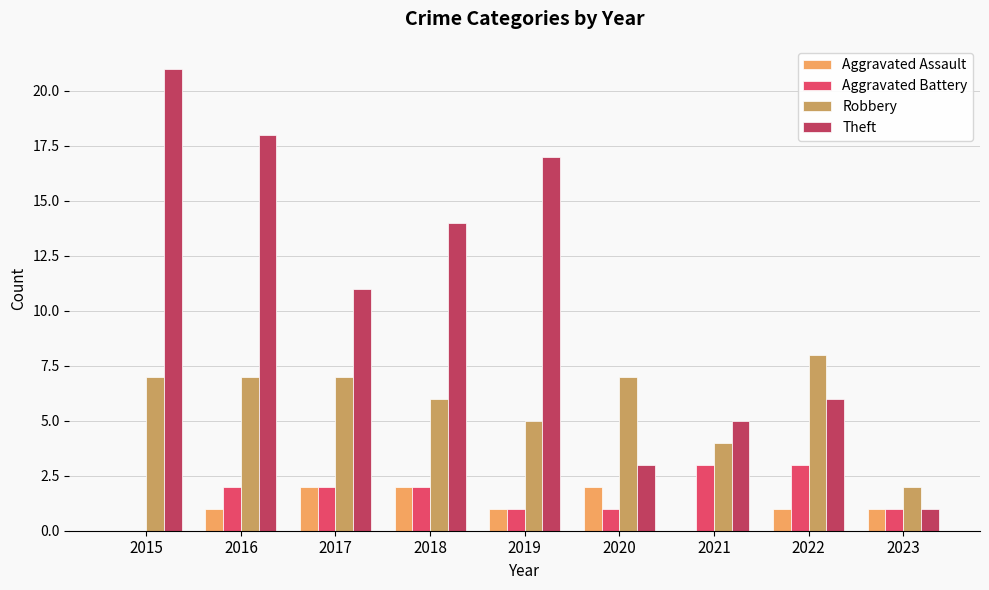

What is the sum of all Aggravated Assault values?

10